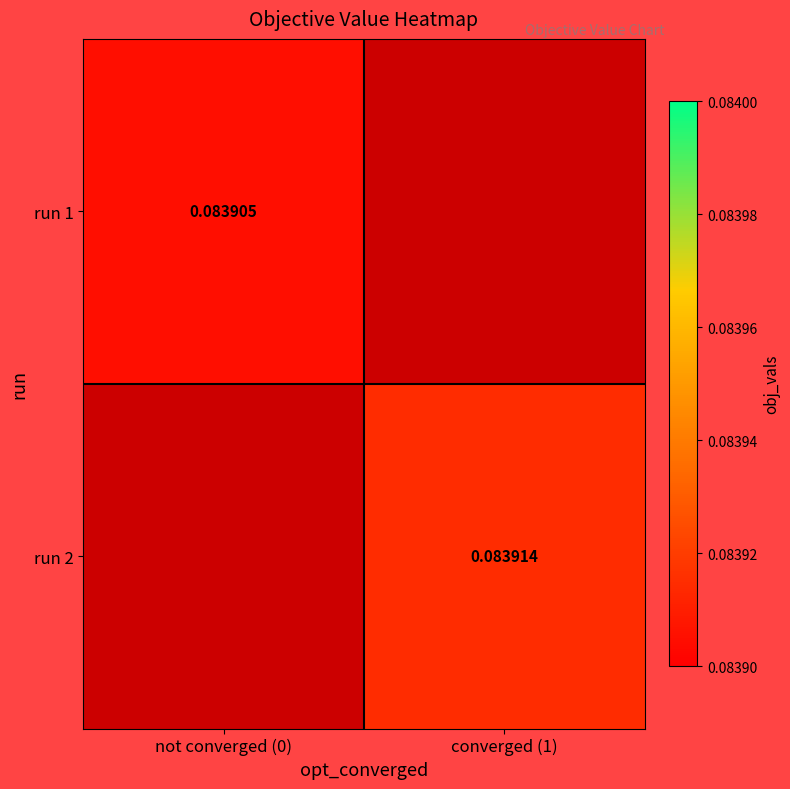

At which label does run 2 first exceed 0?

converged (1)